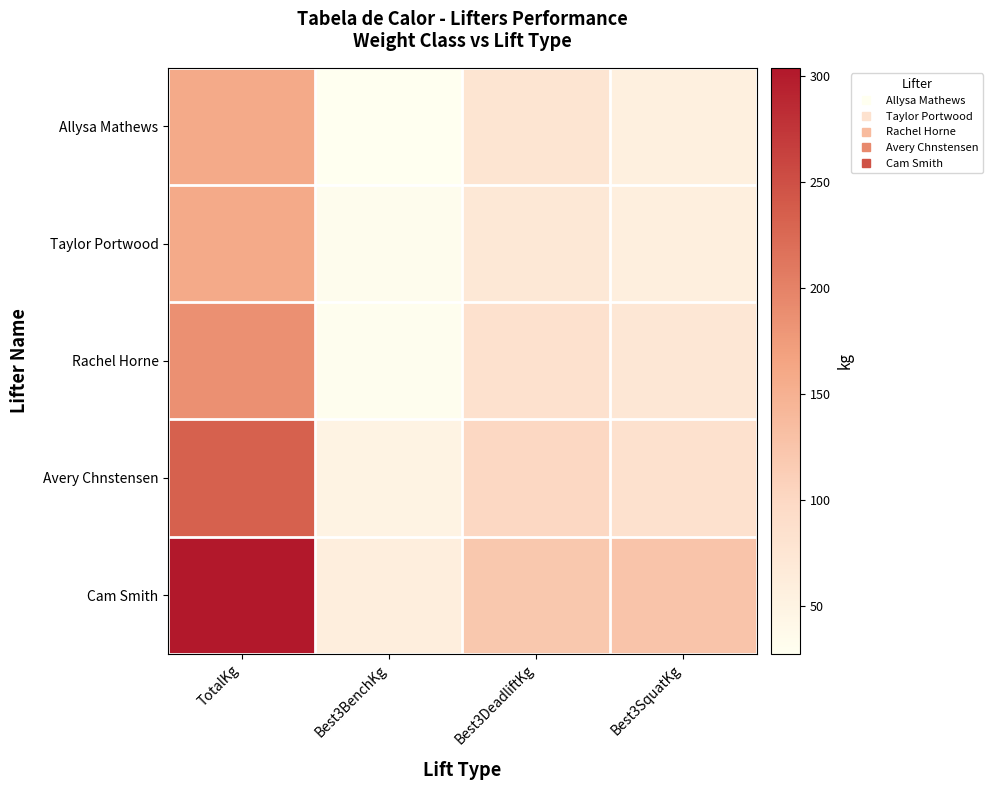

Which series changed the most between TotalKg and Best3BenchKg?

Cam Smith